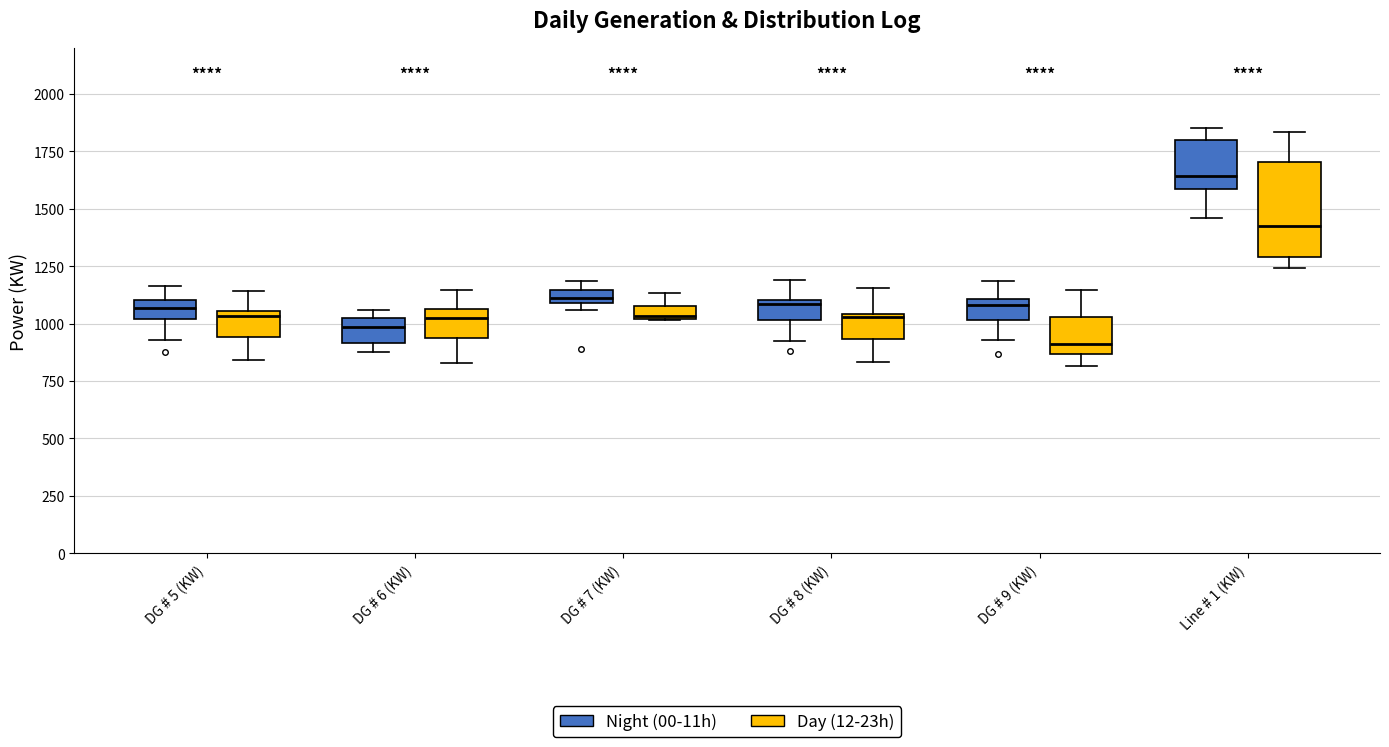

Comparing the boxes themselves (not the whiskers), which one is the tallest?

Line # 1 (KW) (Day (12-23h))